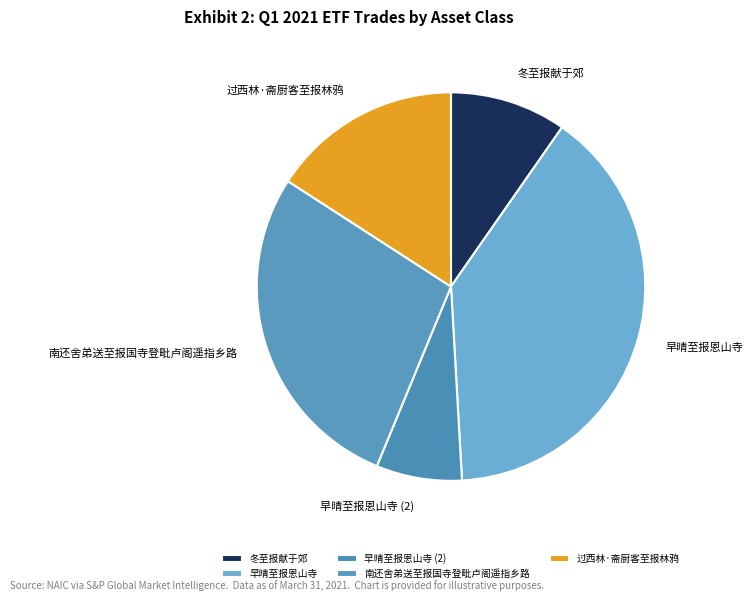

Rank the categories by value from lowest to highest.

早晴至报恩山寺 (2), 冬至报献于郊, 过西林·斋厨客至报林鸦, 南还舍弟送至报国寺登毗卢阁遥指乡路, 早晴至报恩山寺